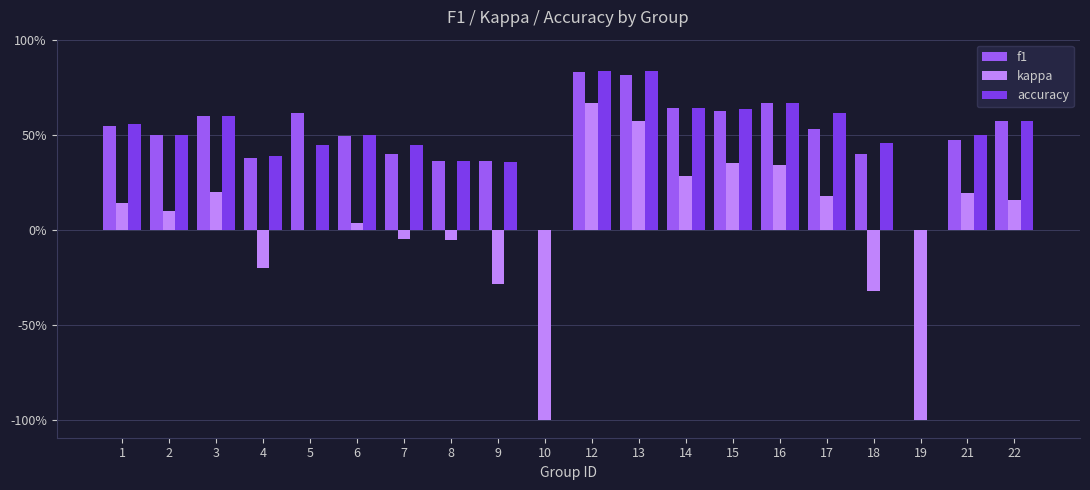

At which category does the chart reach its peak across all series?

12